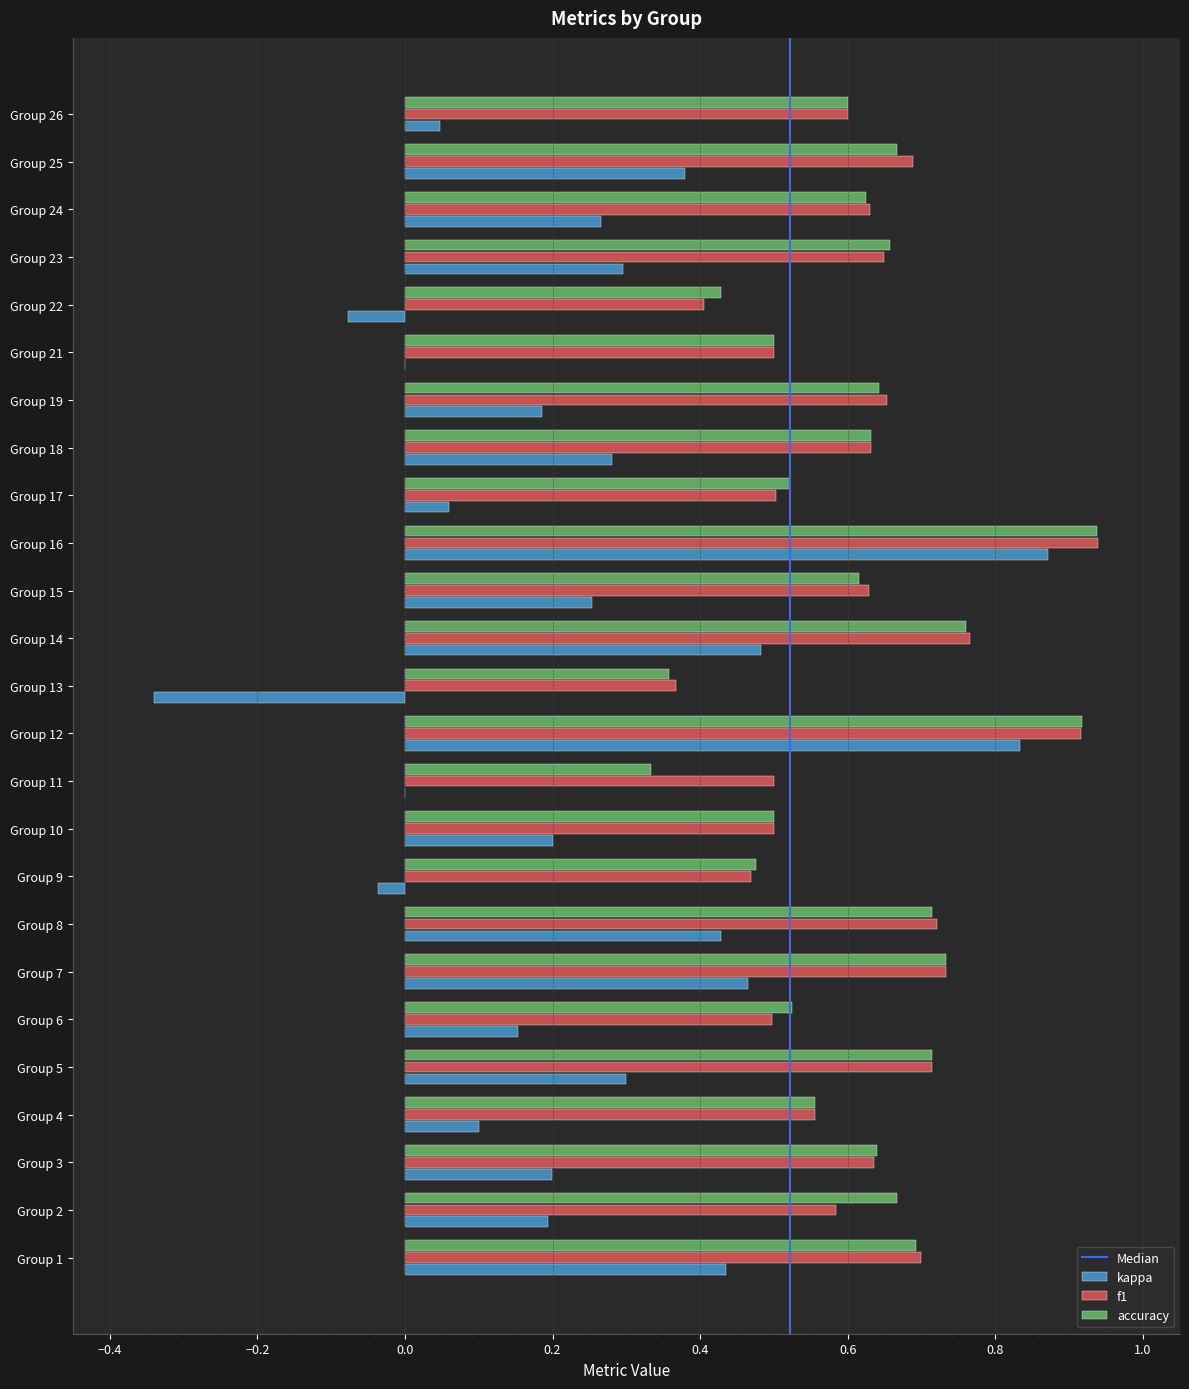

What is the sum of the accuracy values at Group 15 and Group 8?

1.3